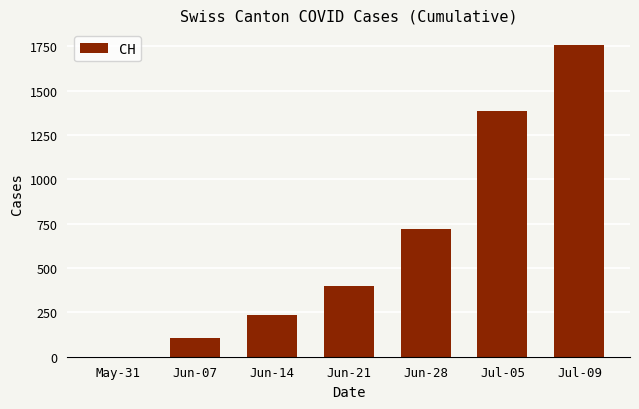

What is the difference between the values at Jun-07 and Jul-05?

1281